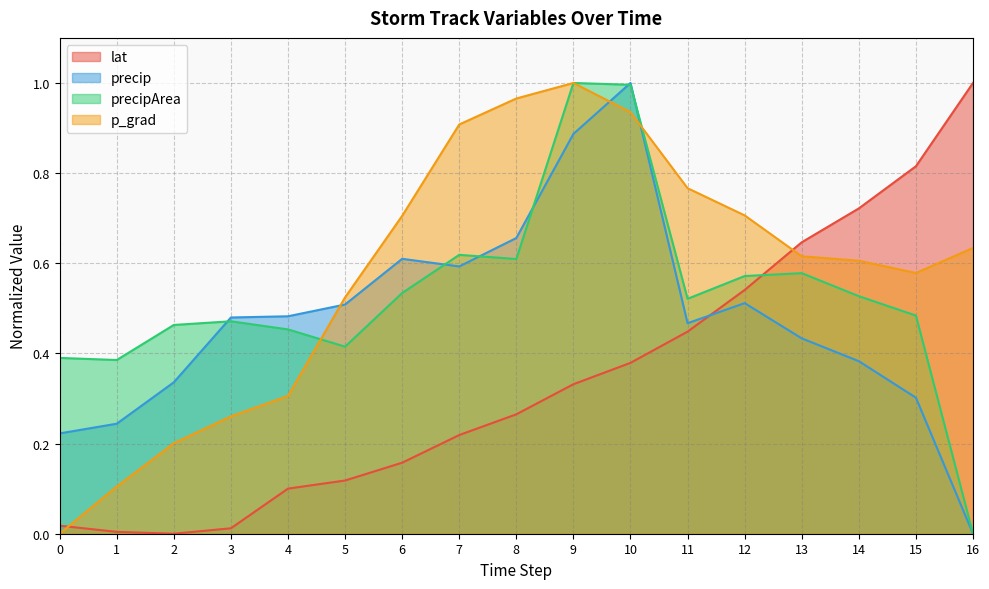

True or false: lat has a value of 0.5 at 12.

True